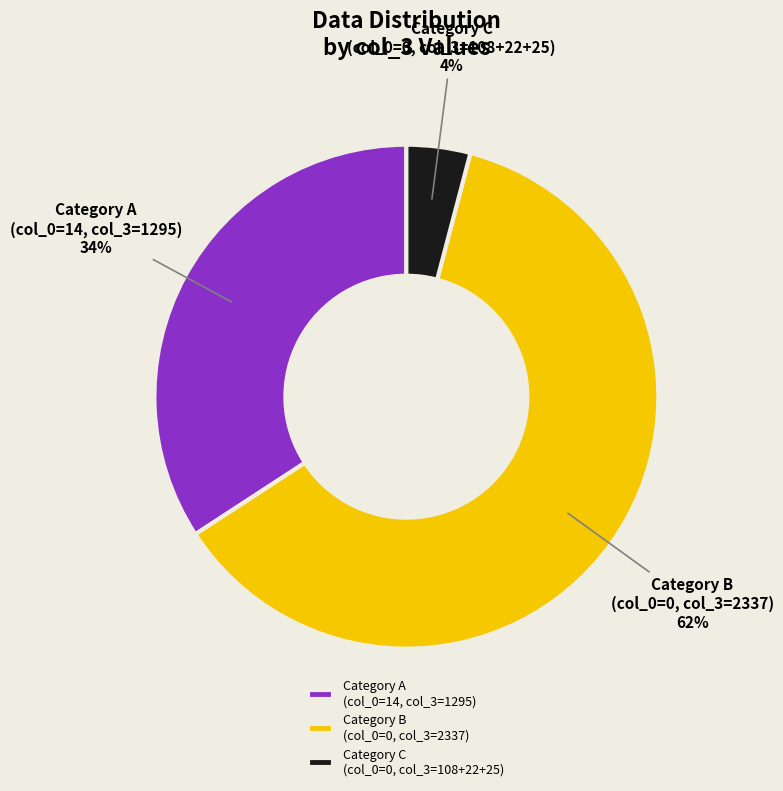

Rank the categories by value from lowest to highest.

Category C (col_0=0, col_3=108+22+25), Category A (col_0=14, col_3=1295), Category B (col_0=0, col_3=2337)